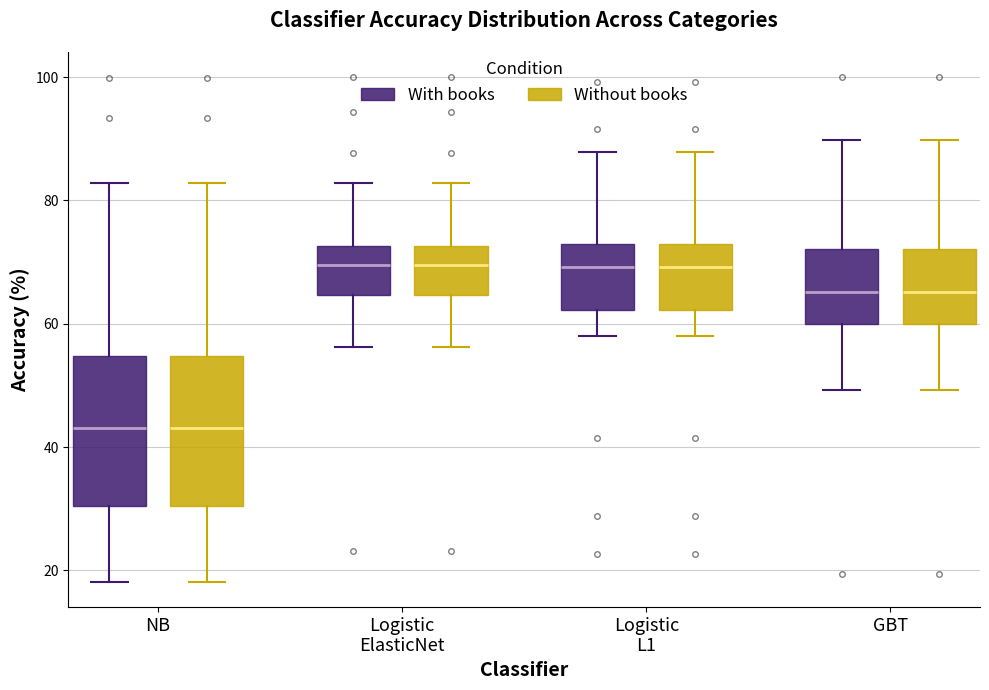

Where does the upper whisker of the box for NB (Without books) end on the y-axis? The values are not printed on the chart, so give them approximately, as read against the axis.

82